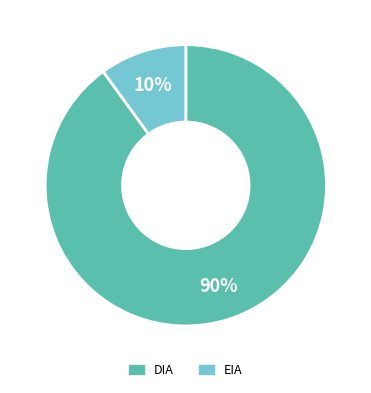

Which category has the smallest portion of the pie?

EIA